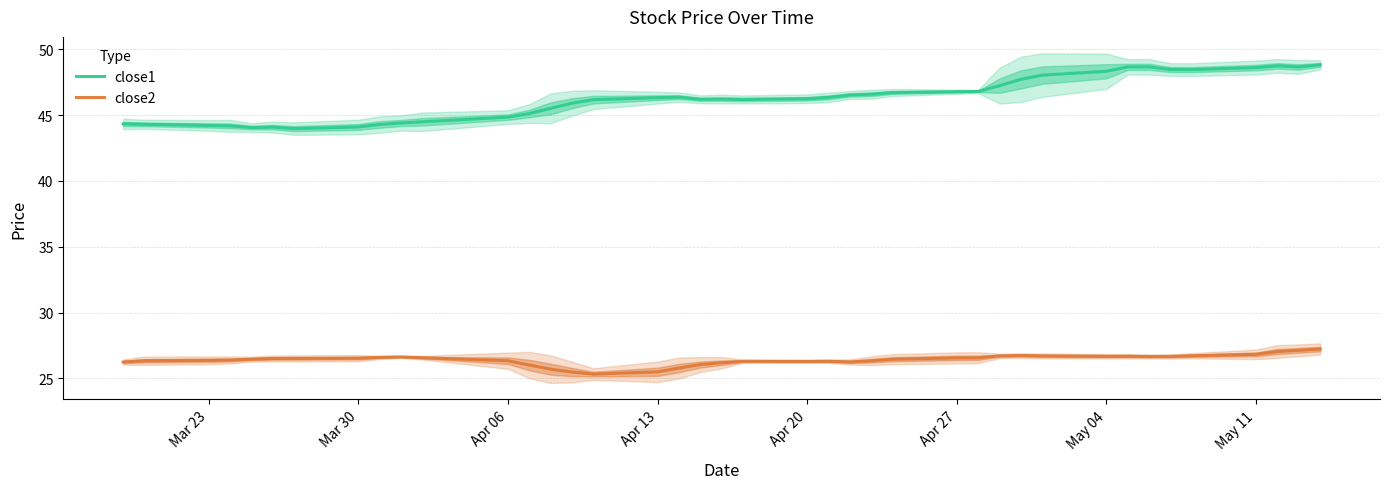

Reading left to right, extract all data points from this chart.

close1: 44.3	44.3	44.2	44.2	44.1	44.1	44.0	44.1	44.3	44.4	44.5	44.8	45.1	45.5	45.9	46.2	46.3	46.4	46.2	46.2	46.2	46.2	46.3	46.5	46.6	46.7	46.8	46.8	47.2	47.7	48.0	48.3	48.7	48.7	48.5	48.5	48.6	48.7	48.7	48.8
close2: 26.2	26.3	26.4	26.4	26.5	26.5	26.5	26.5	26.6	26.6	26.6	26.3	26.0	25.7	25.5	25.3	25.5	25.8	26.1	26.2	26.3	26.3	26.3	26.3	26.3	26.5	26.6	26.6	26.7	26.7	26.7	26.7	26.7	26.7	26.7	26.7	26.8	27.0	27.1	27.2